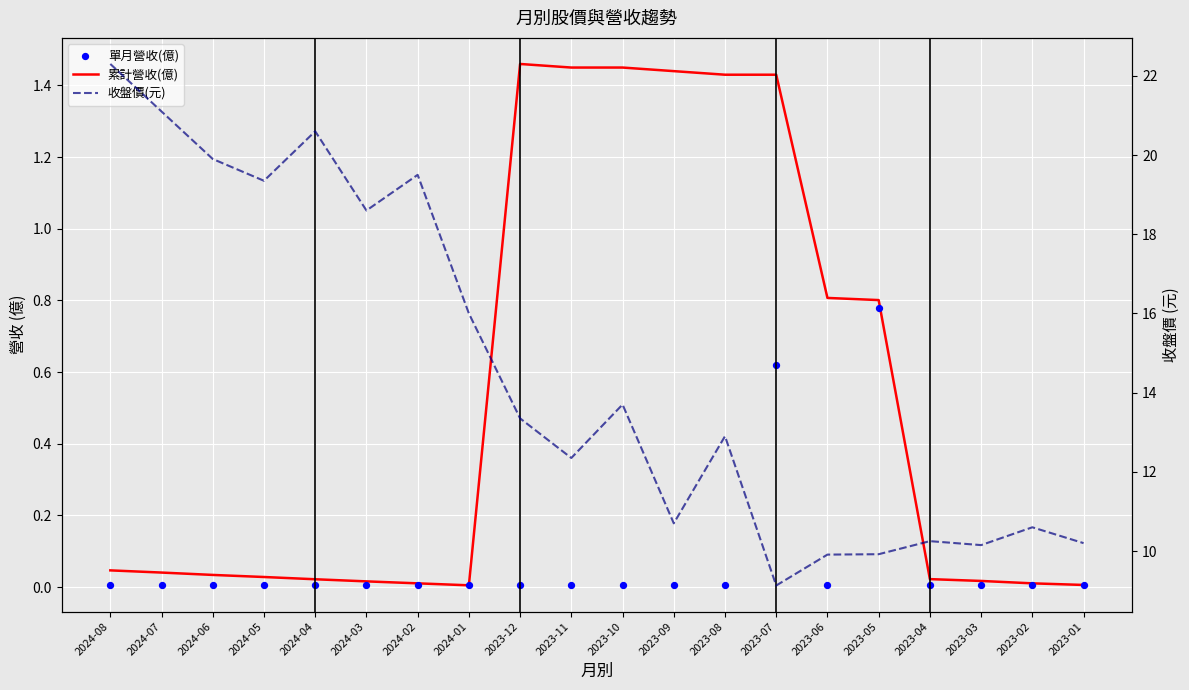

Which series has the largest total across all categories?

收盤價(元)